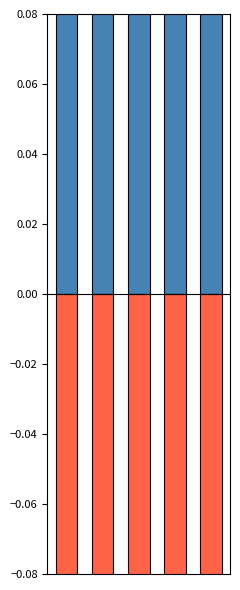

What is the total value across all series at 1?

-0.7